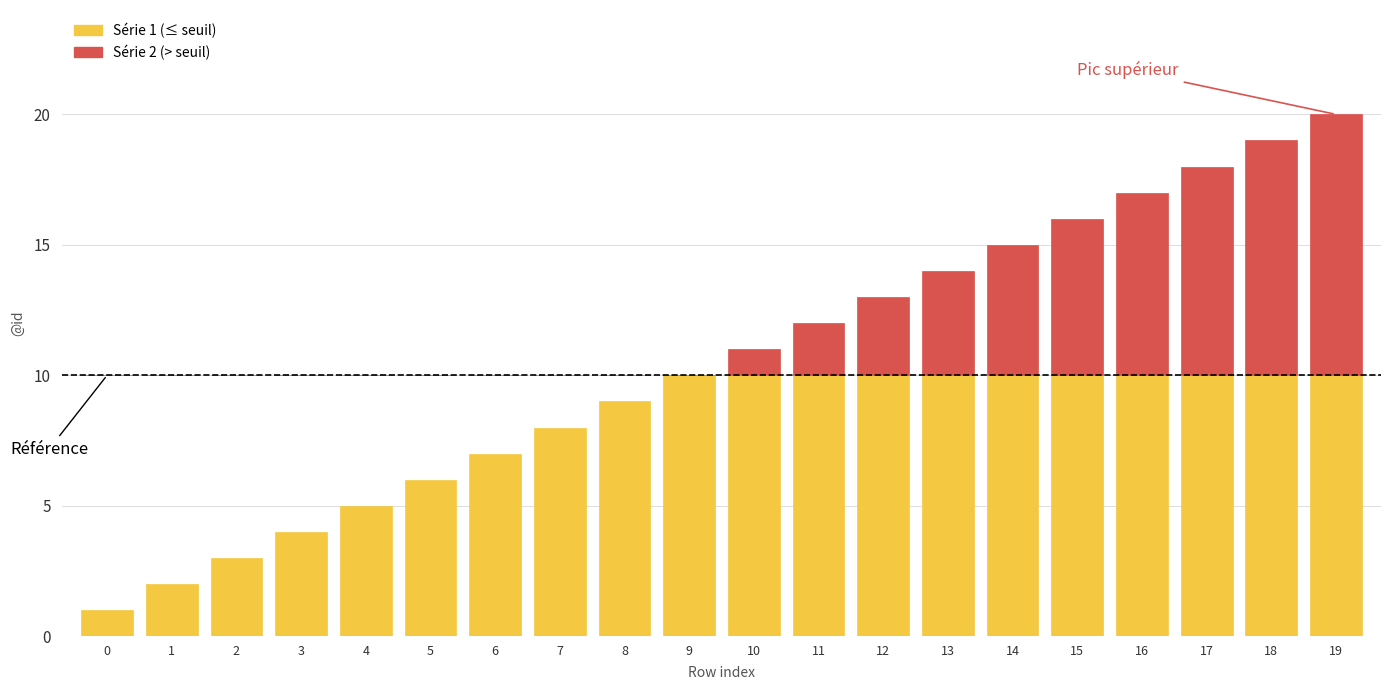

Is the value of Série 1 (≤ seuil) at 4 greater than the value of Série 2 (> seuil) at 6?

Yes